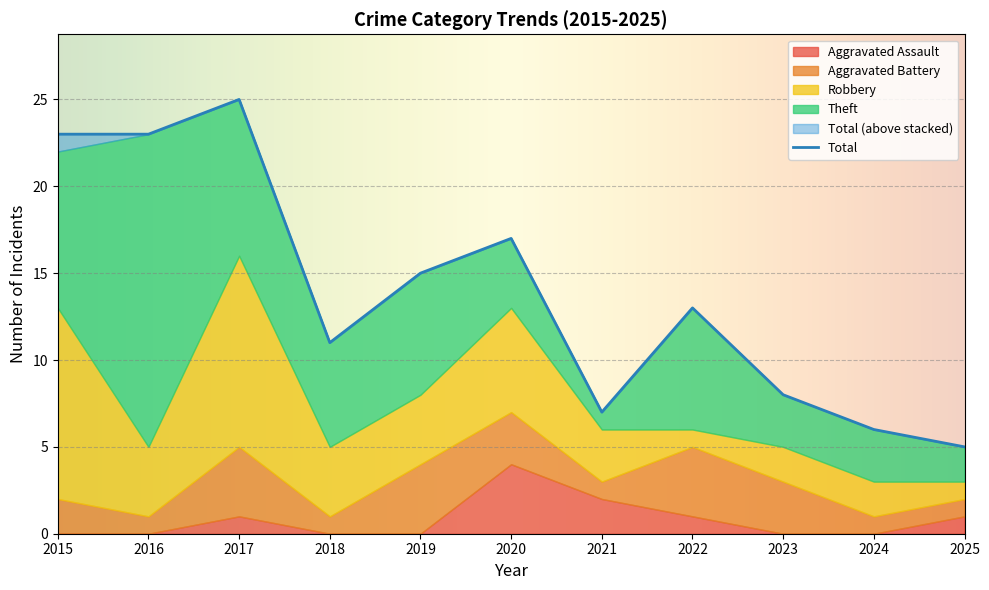

Is it true that Robbery equals 4 at 2016?

True